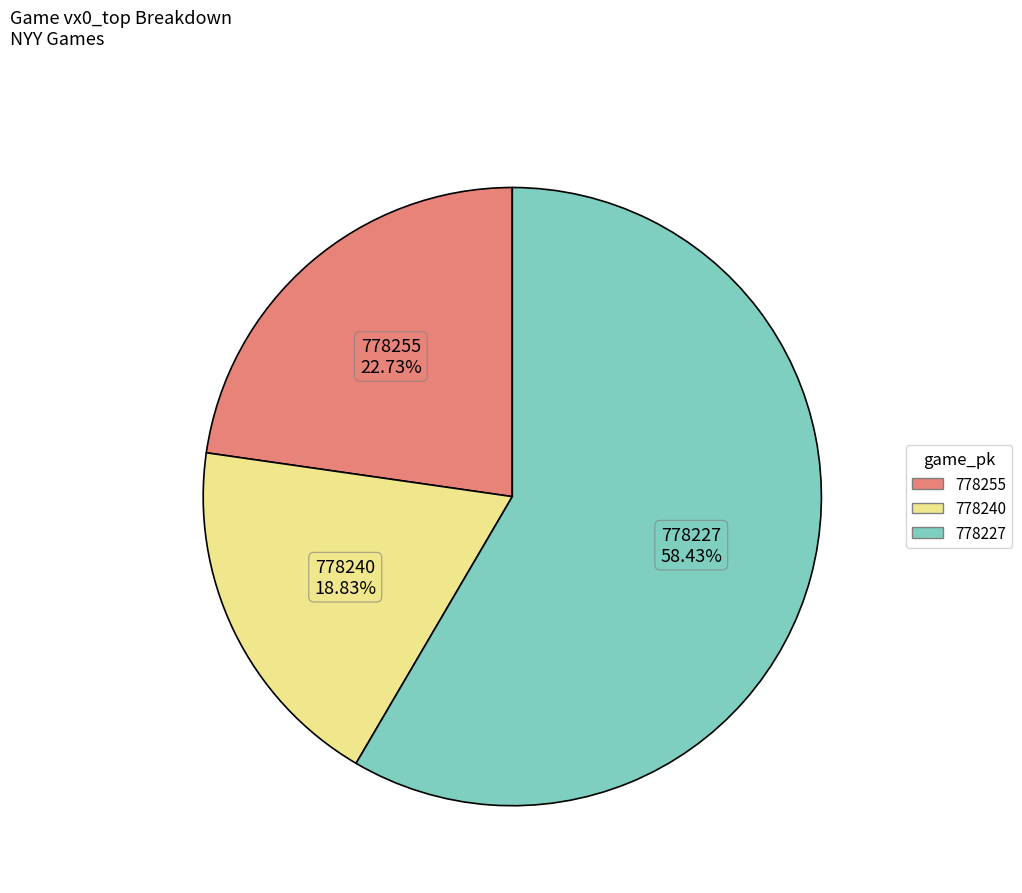

To the nearest percent, what portion does 778240 represent?

19%